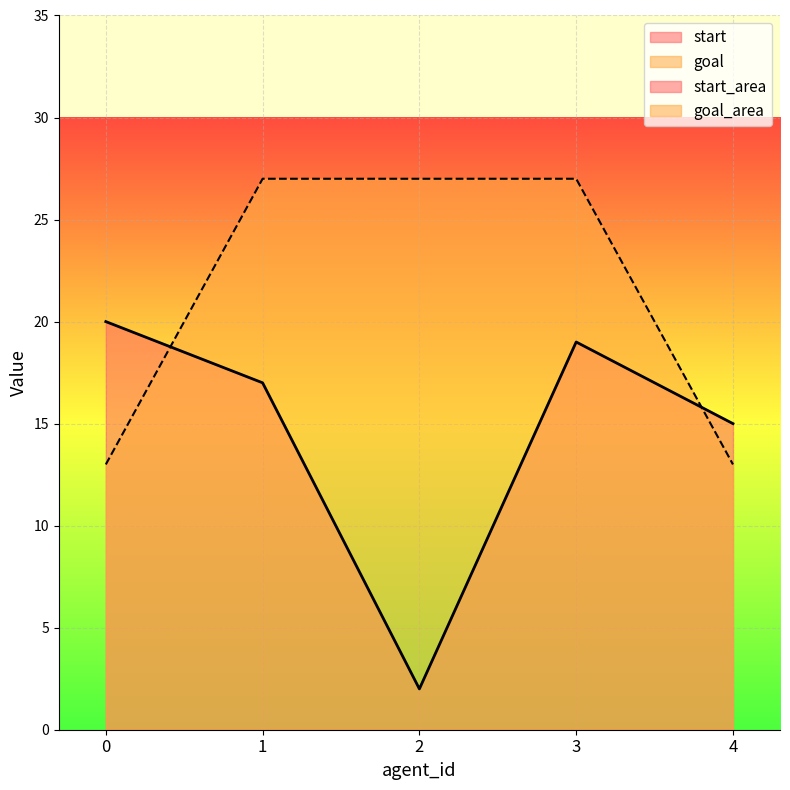

What is the difference between the maximum and second lowest values in the start series?

5